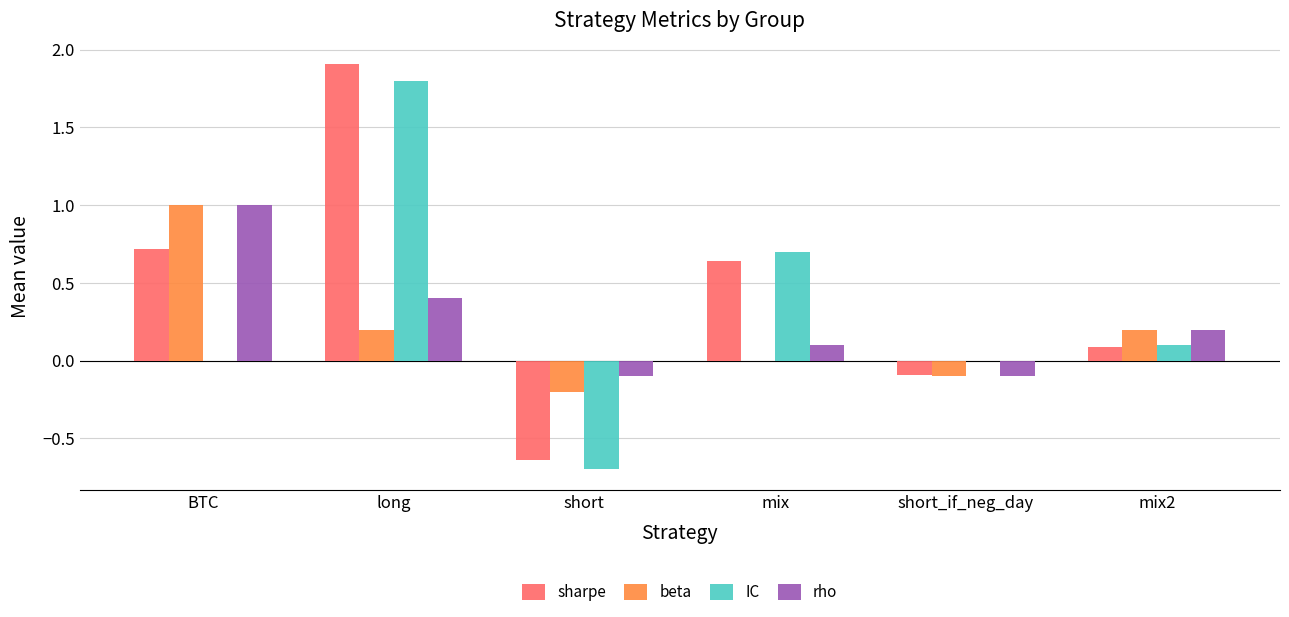

True or false: rho has a value of 0.3 at BTC.

False